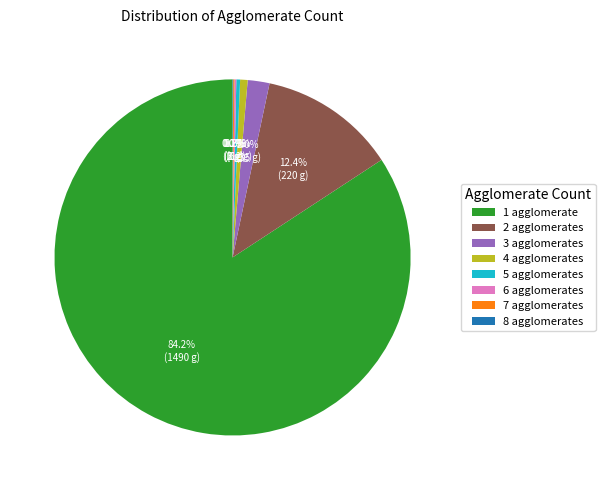

Is the sum of 3 agglomerates and 1 agglomerate greater than half?

Yes